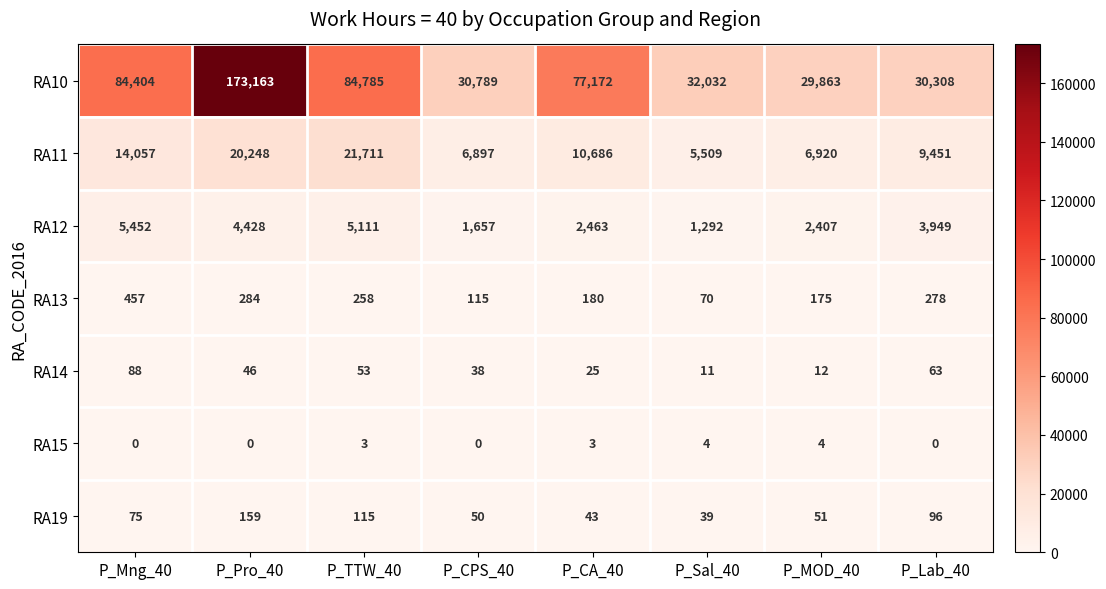

How many positive values does the RA15 series have?

4